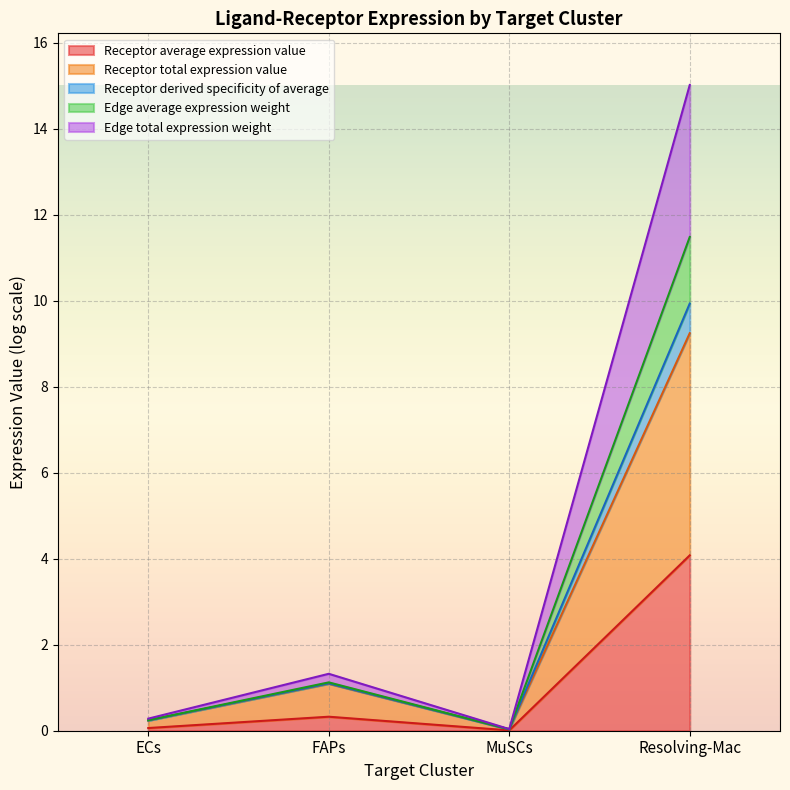

In Receptor total expression value, how many points are higher than both neighbors (excluding endpoints)?

1